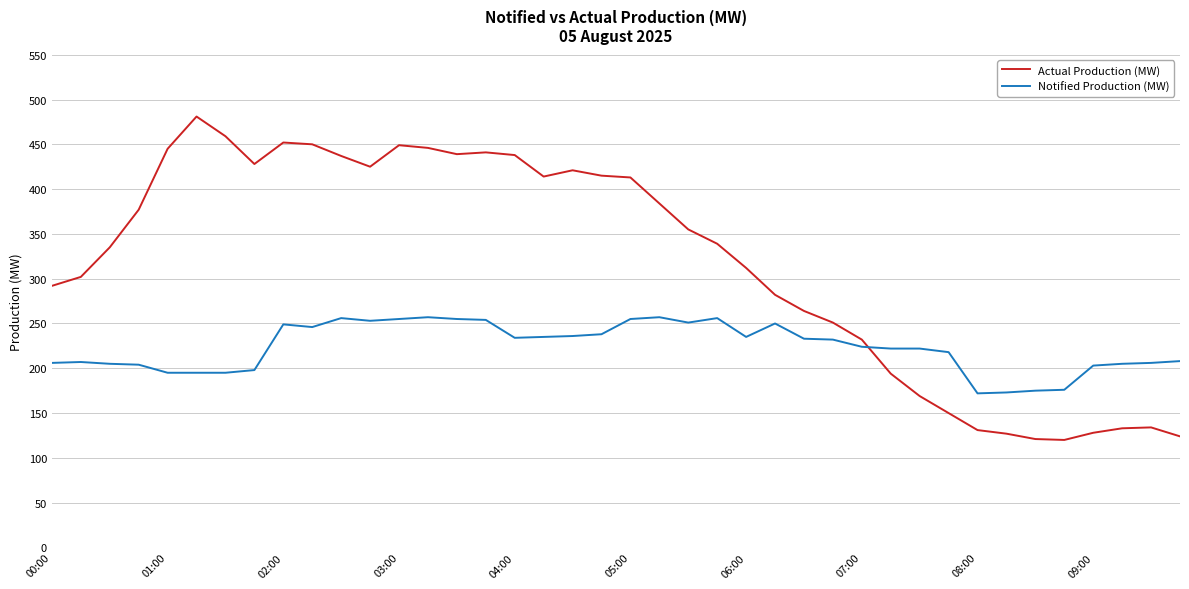

Rank the series by their maximum value, from lowest to highest.

Notified Production (MW), Actual Production (MW)